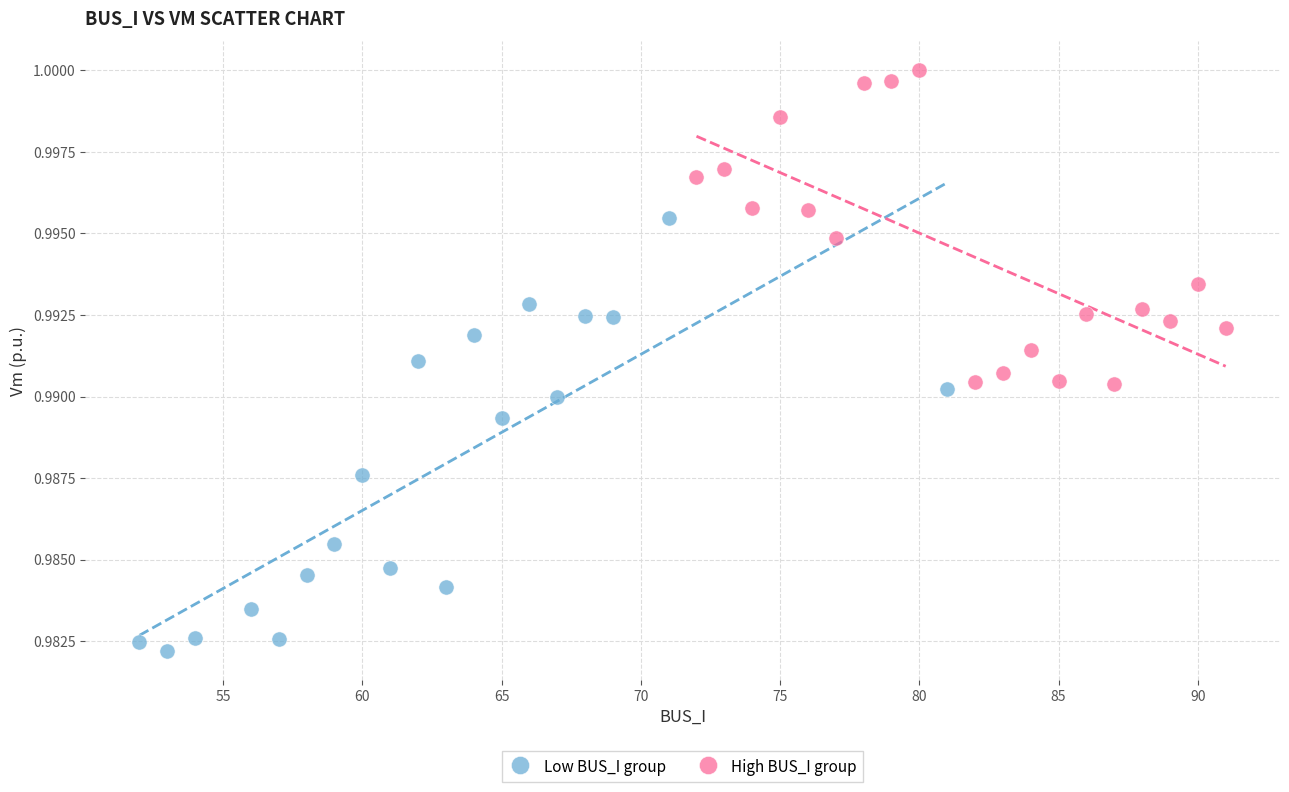

Which series has the largest Y range (max minus min)?

Low BUS_I group